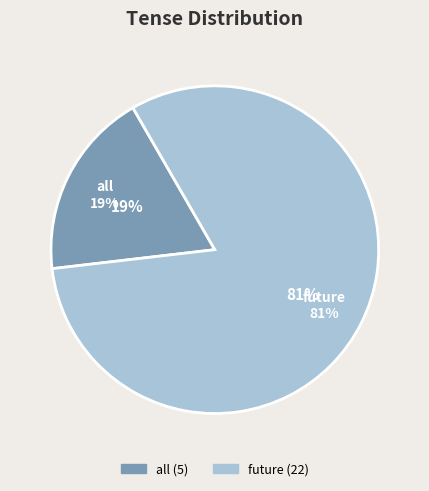

Which category has the smallest portion of the pie?

all